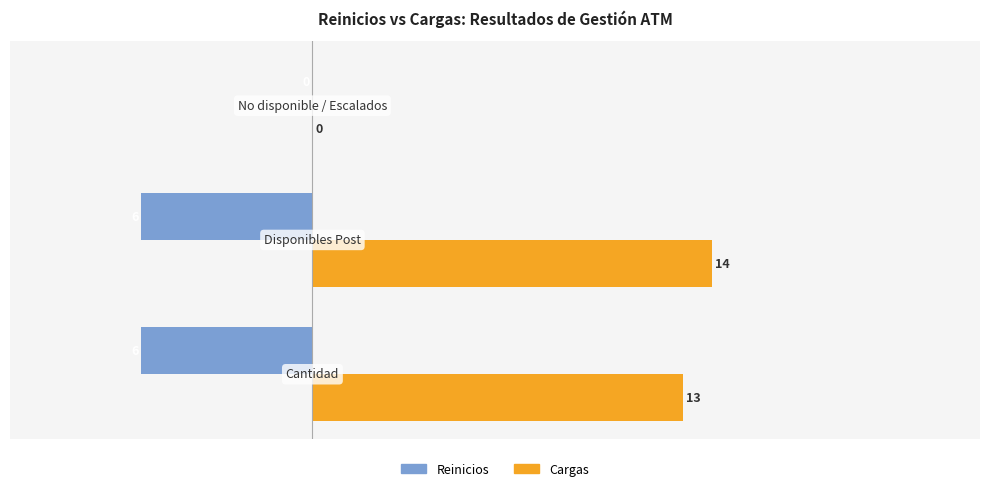

What is the greatest value displayed?

14